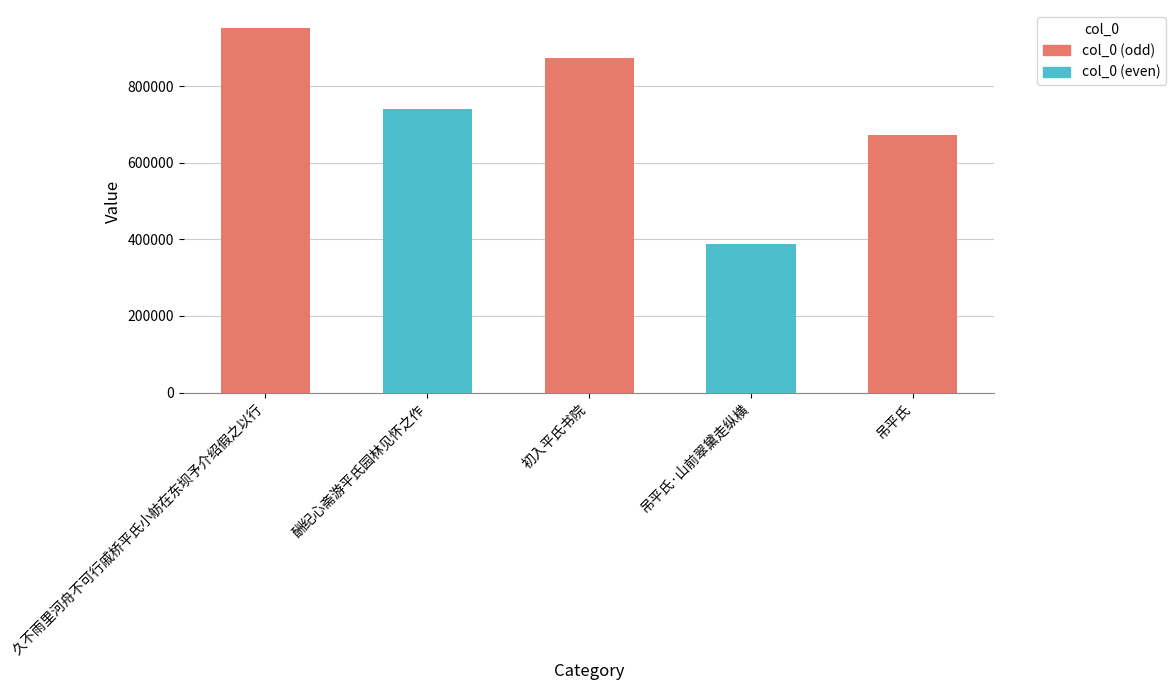

Which has a higher value, 初入平氏书院 or 吊平氏?

初入平氏书院